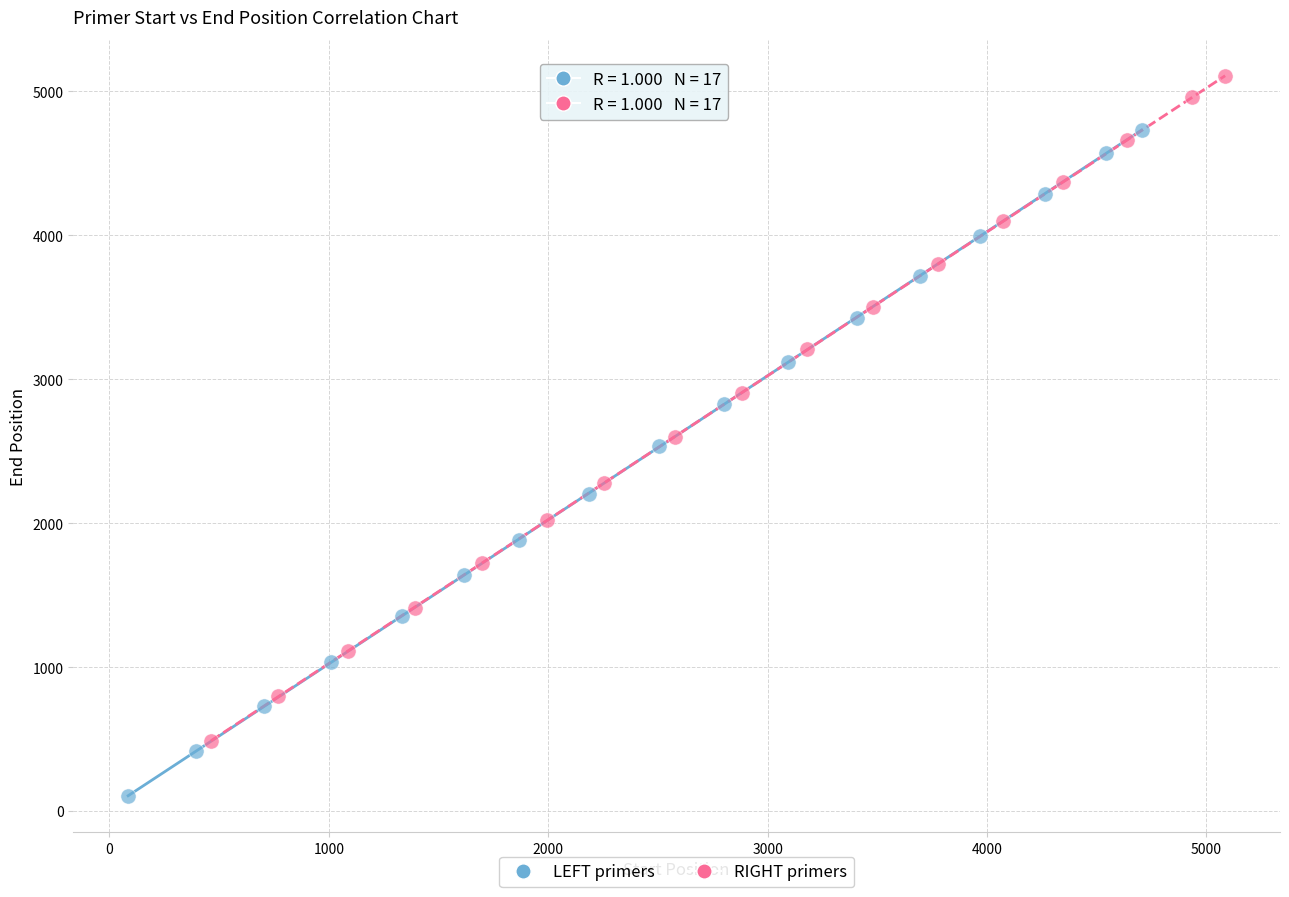

What are all the series names shown in the legend?

LEFT primers, RIGHT primers